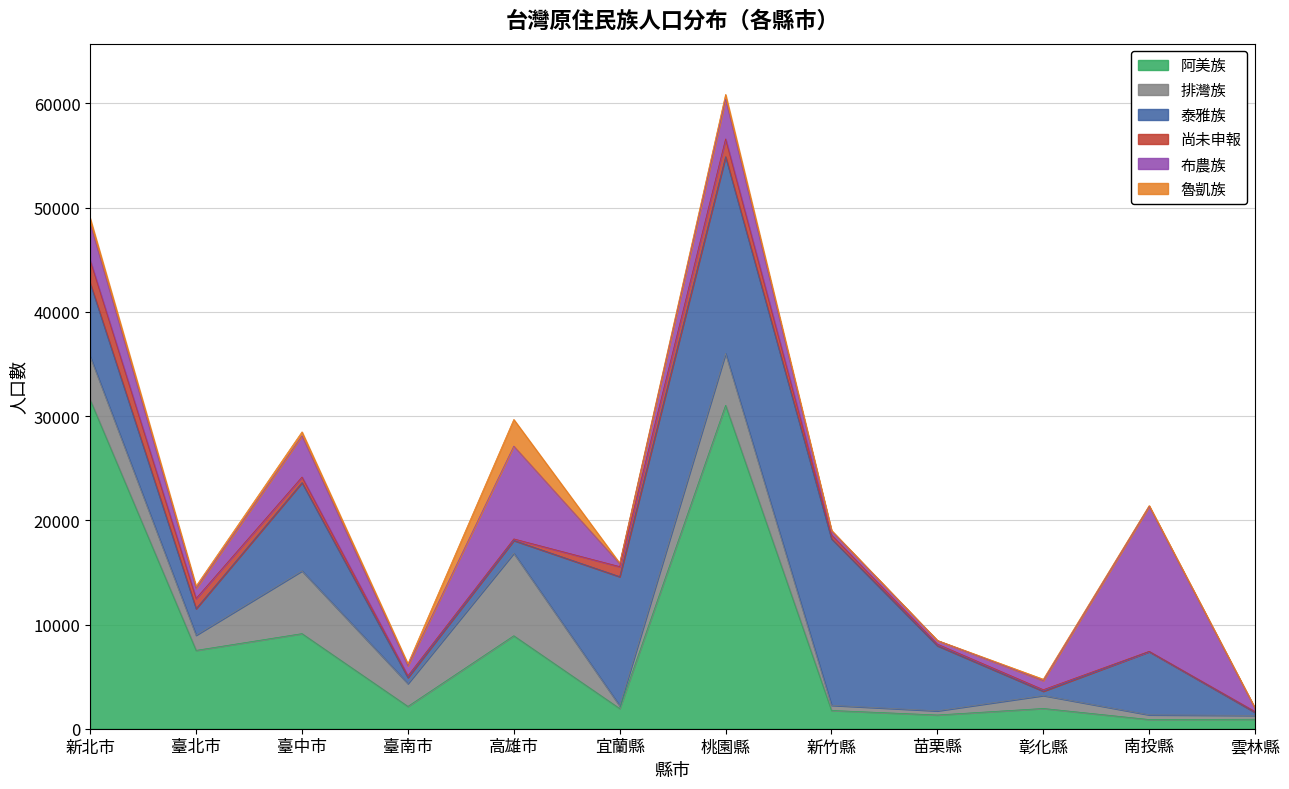

True or false: 尚未申報 has a value of 157 at 苗栗縣.

True